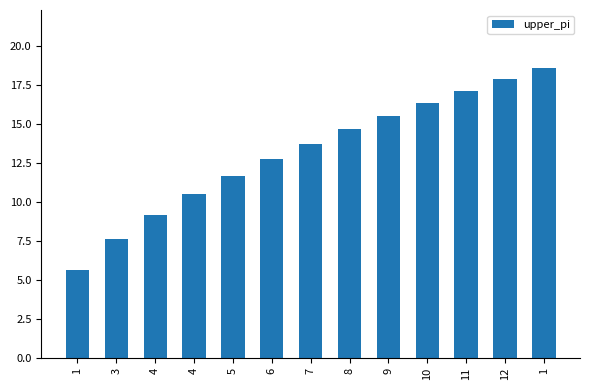

At which category does the chart reach its peak across all series?

1